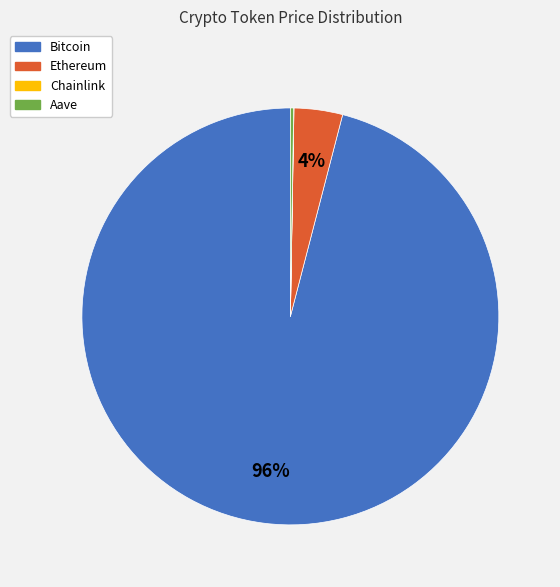

Which slice is the largest?

Bitcoin